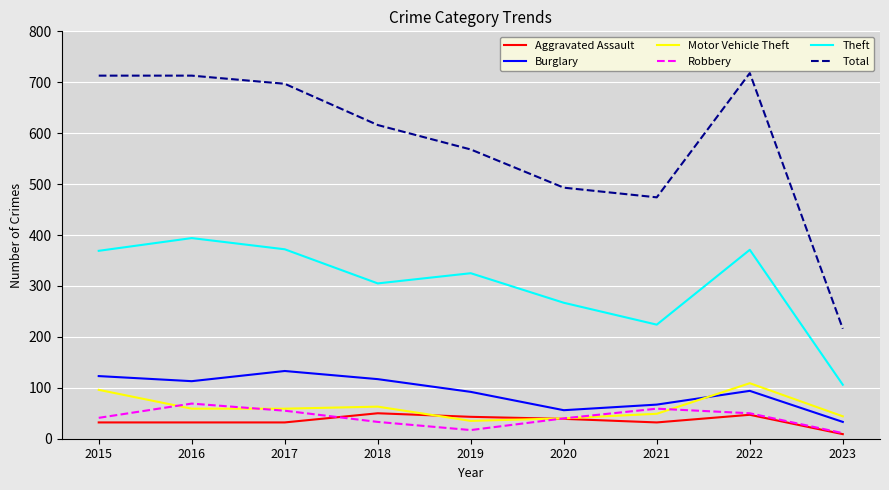

True or false: Motor Vehicle Theft and Total intersect in this chart.

False